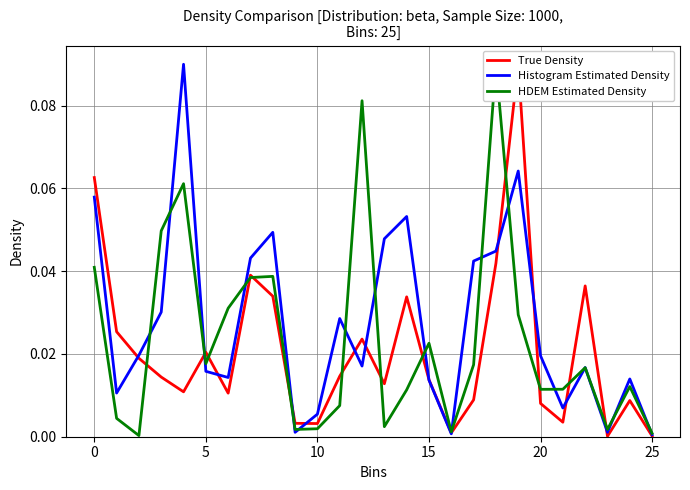

True or false: HDEM Estimated Density has more than 2 interior local peaks.

True